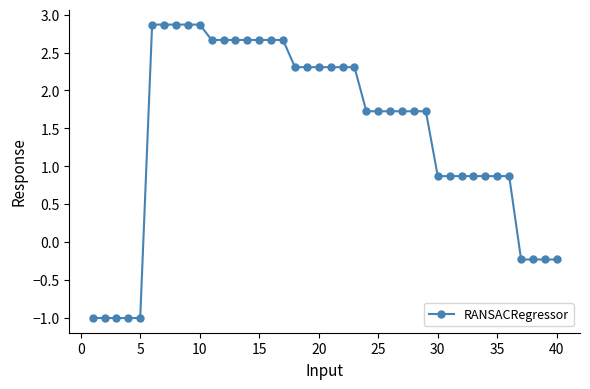

What is the smallest value displayed?

-1.0